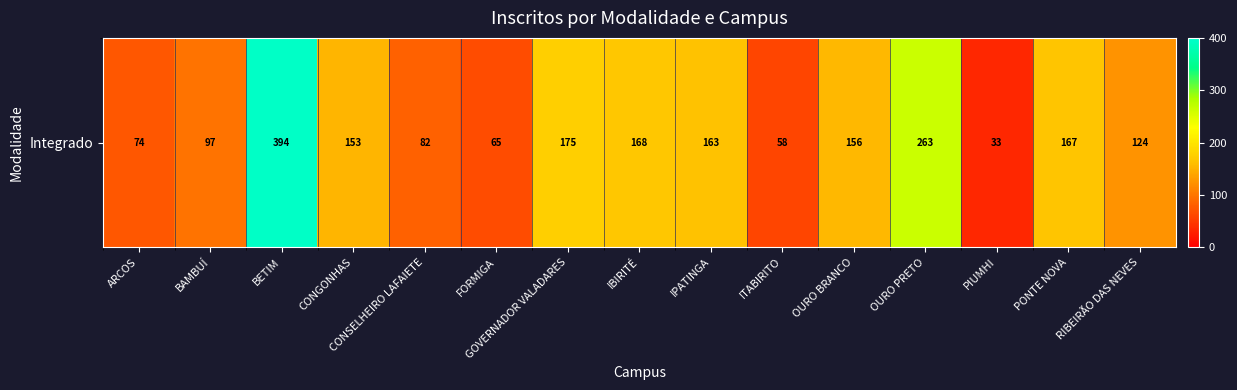

Reading left to right, what are all the values shown in this chart?

74	97	394	153	82	65	175	168	163	58	156	263	33	167	124